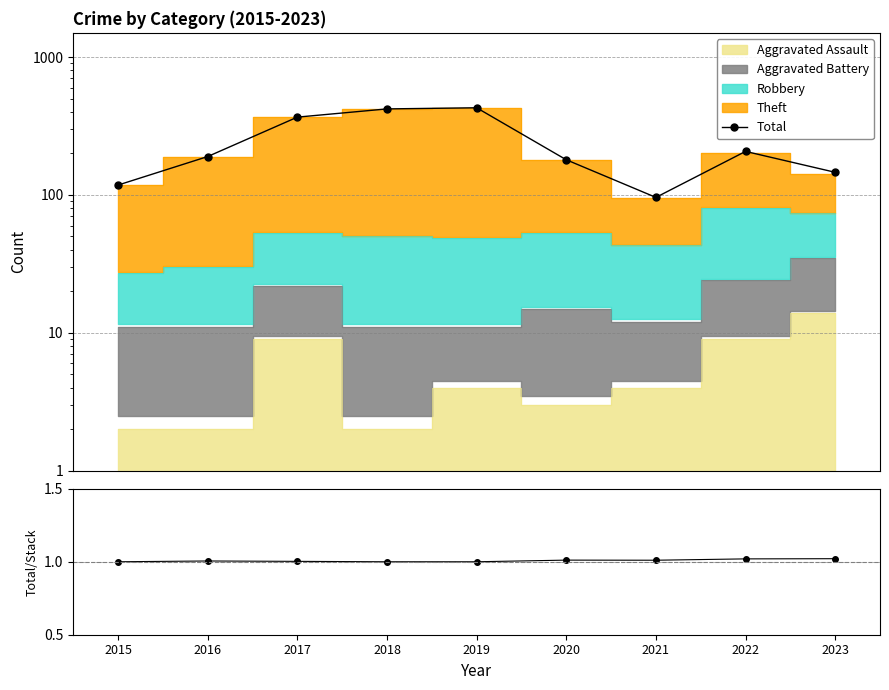

Reading right to left, extract all data points from this chart.

Total: 146.0	207.0	96.0	180.0	429.0	421.0	367.0	190.0	118.0
Total/Stack: 1.0	1.0	1.0	1.0	1.0	1.0	1.0	1.0	1.0